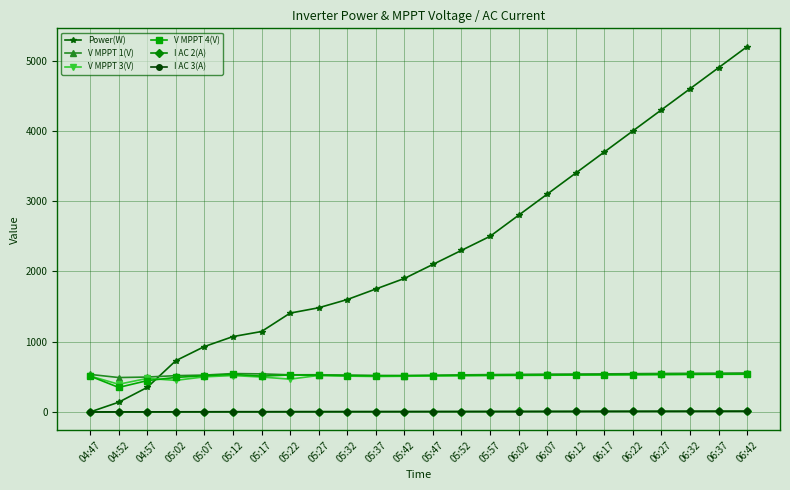

What is the total value across all series at 06:17?

5316.4